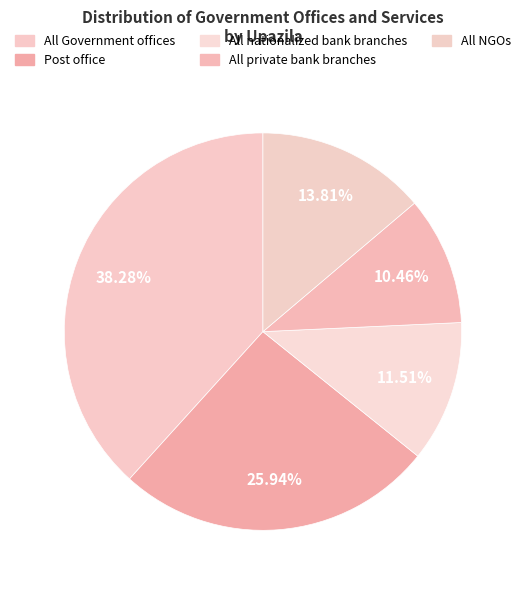

Is there a majority slice in this chart?

No